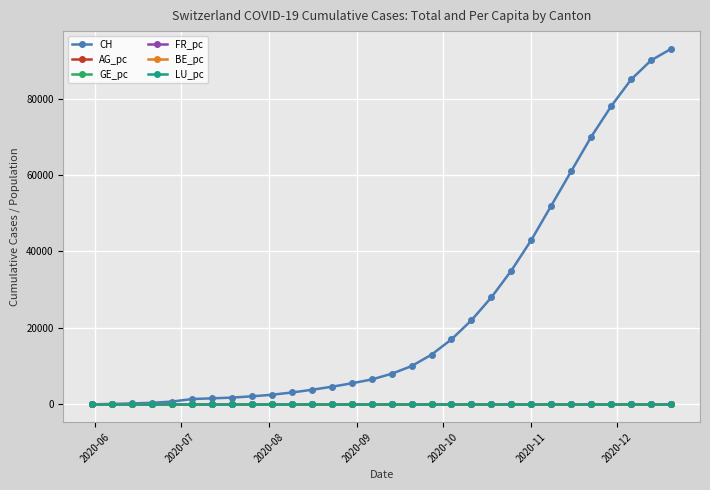

What is the maximum value shown in the chart?

93000.0